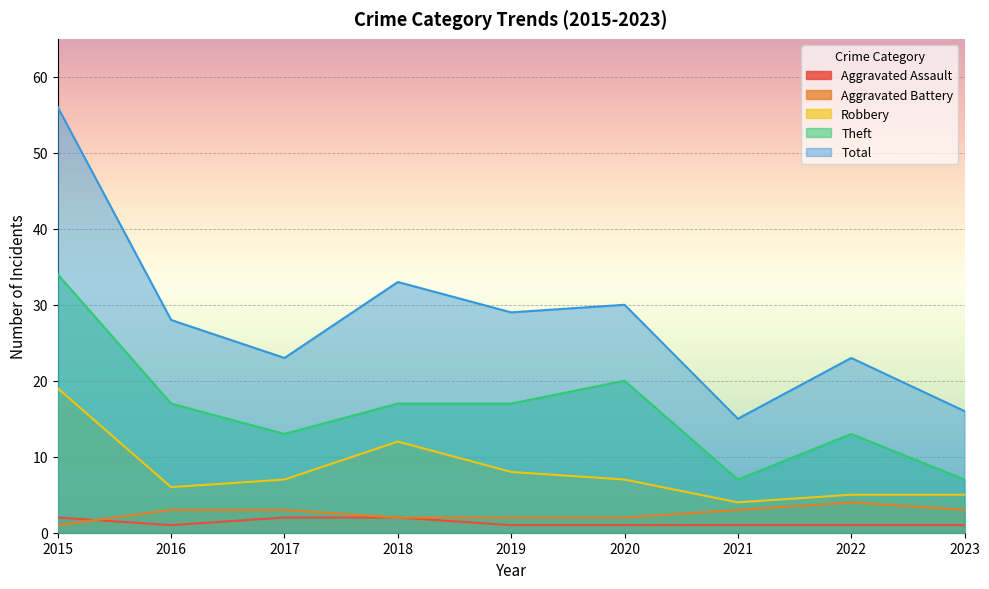

What is the value of the Robbery point at the 9th from the left?

5